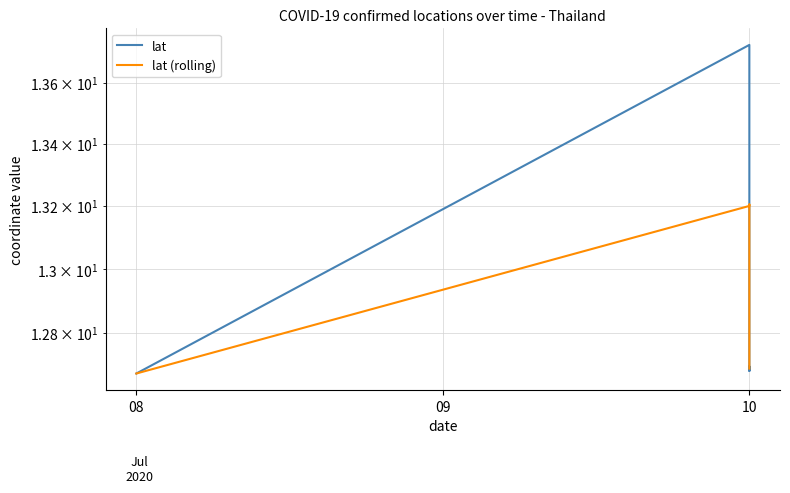

What is the sum of the lat (rolling) values at 10 and 4?

25.9